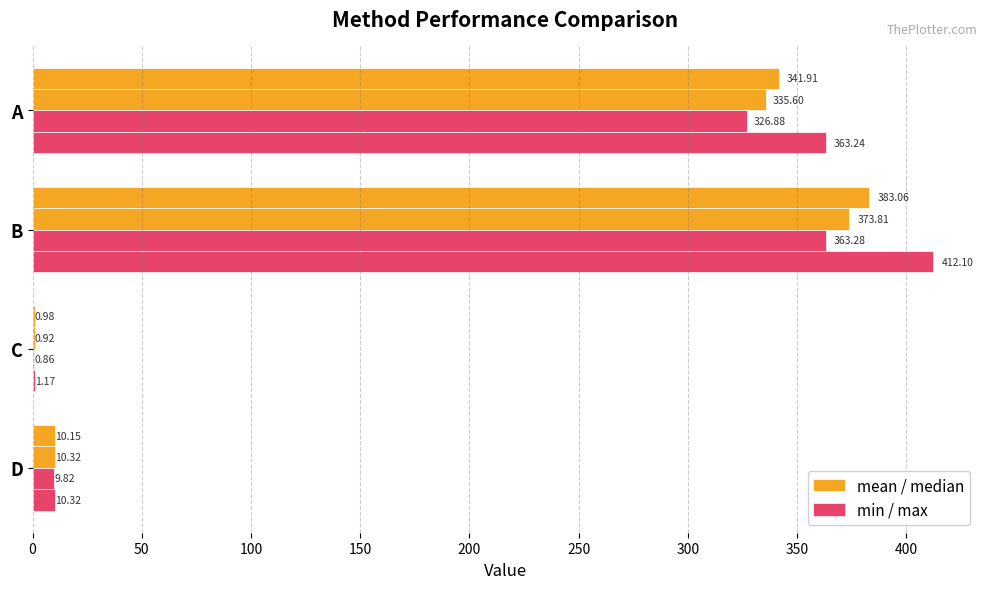

What is the value of the mean bar at the 2nd from the left?

383.1